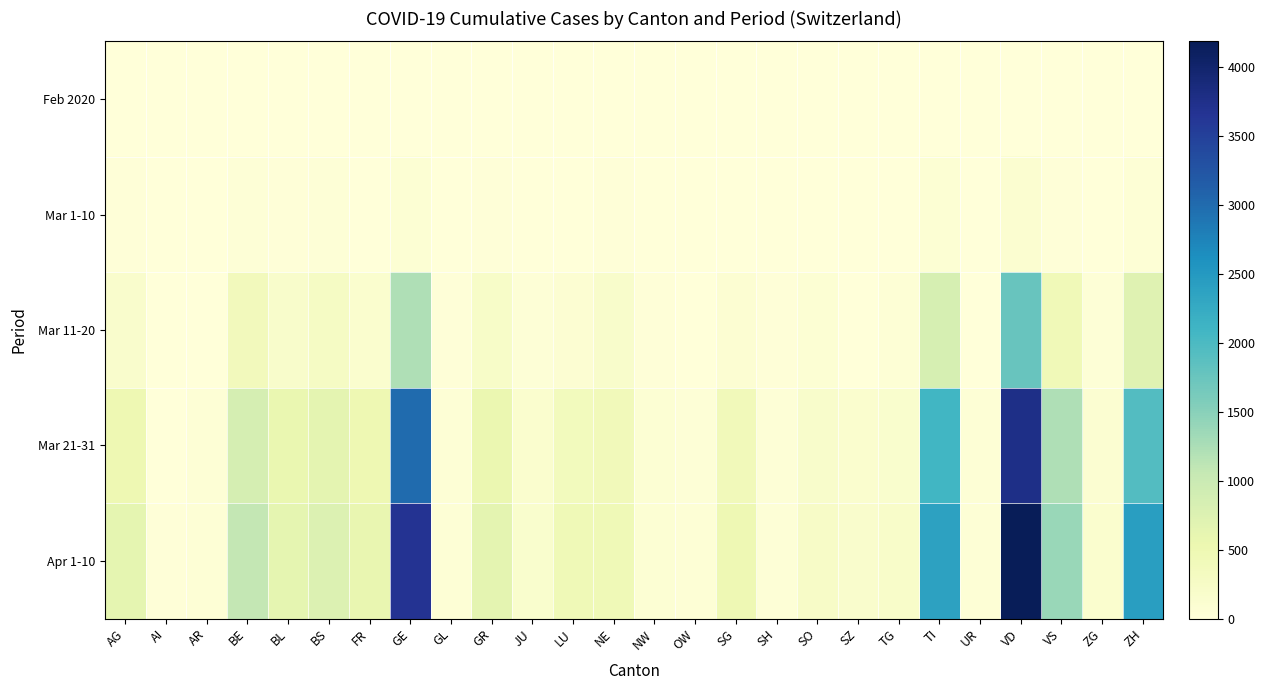

Which series has the widest spread of values?

Apr 1-10